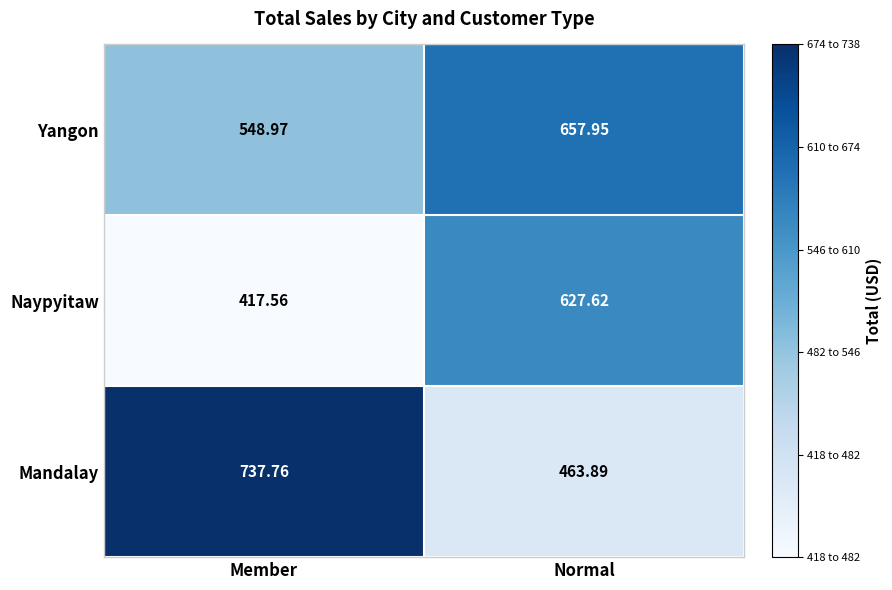

At which category does the chart reach its minimum across all series?

Member